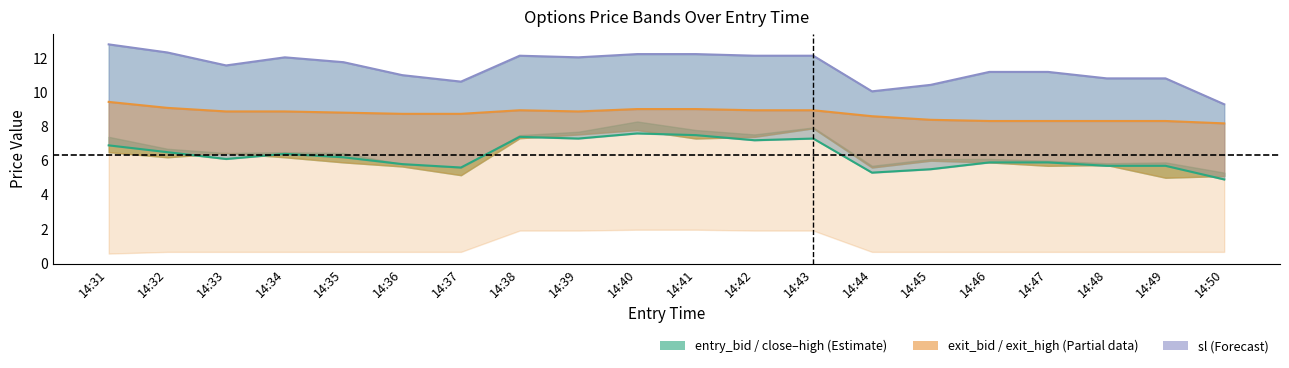

At which category is the sum across all series the highest?

14:31